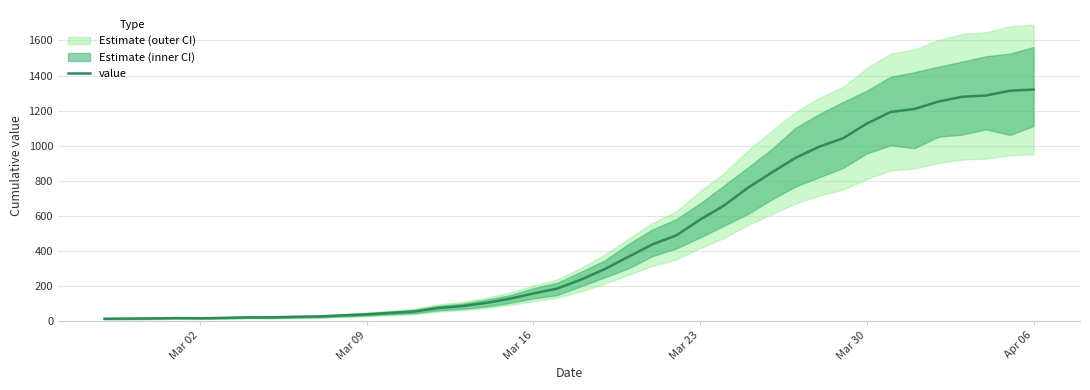

How many values are below 236?

20